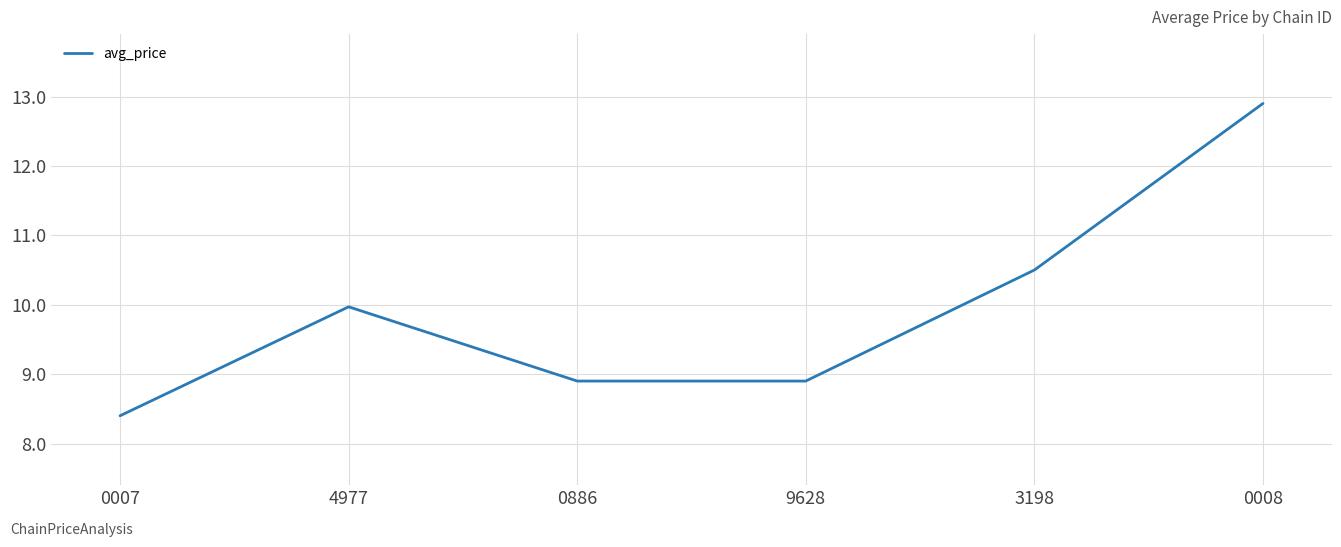

What is the difference between the maximum and minimum values?

4.5